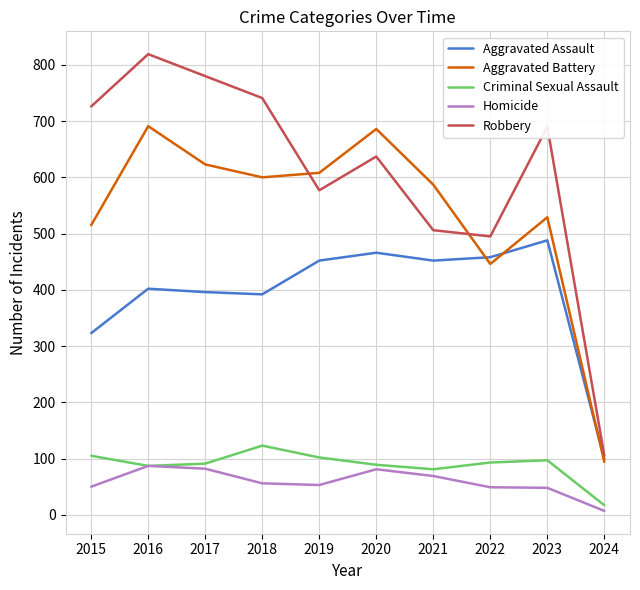

What is the sum of all Aggravated Battery values?

5379